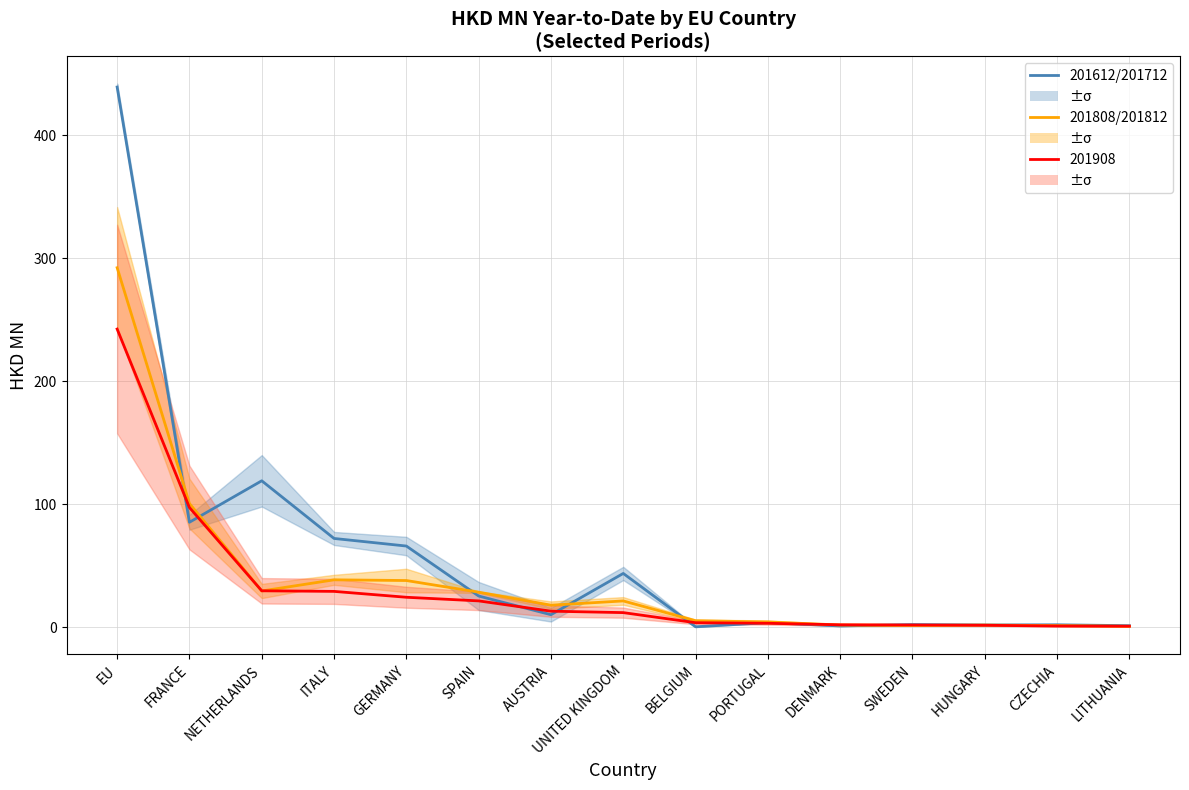

What is the label of the 8th point from the right?

UNITED KINGDOM